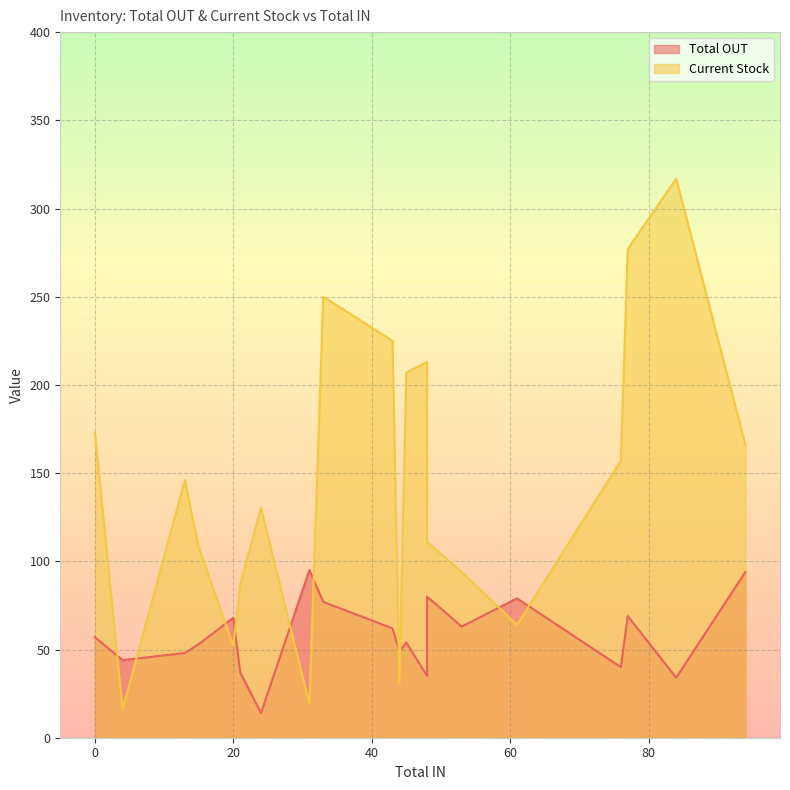

What is the greatest value displayed?

317